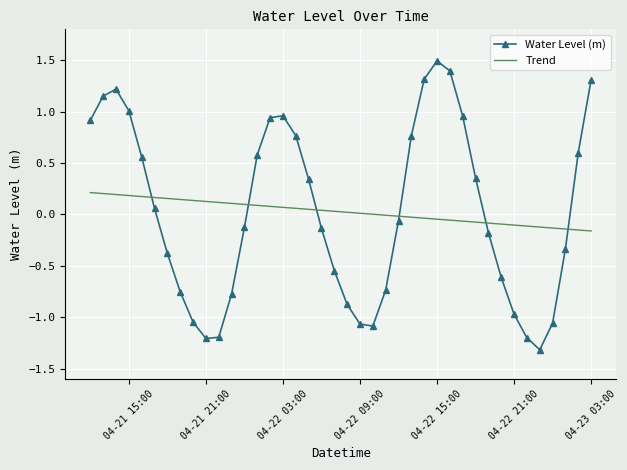

True or false: Water Level (m) and Trend intersect in this chart.

True